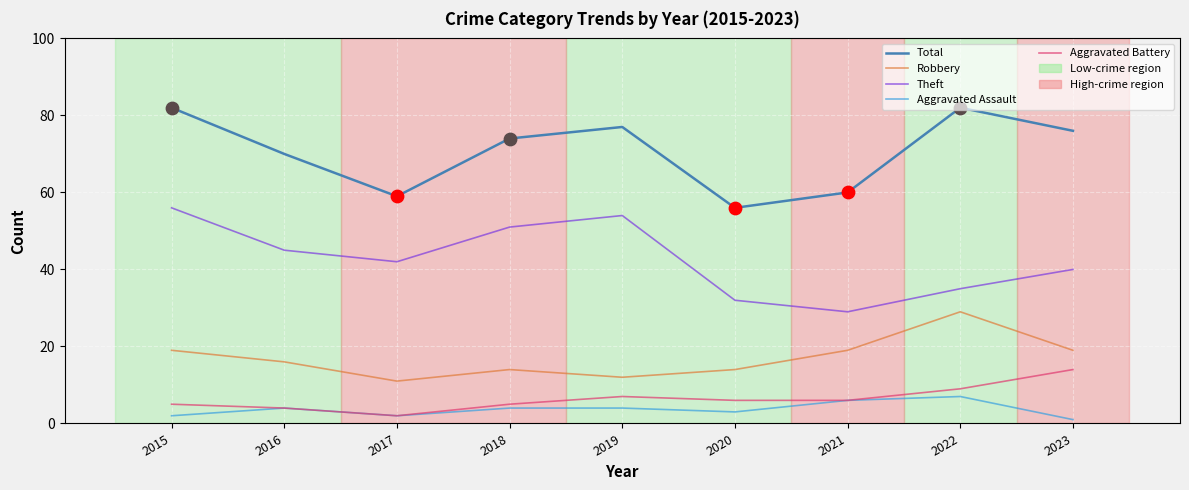

What is the total value across all series at 2016?

139